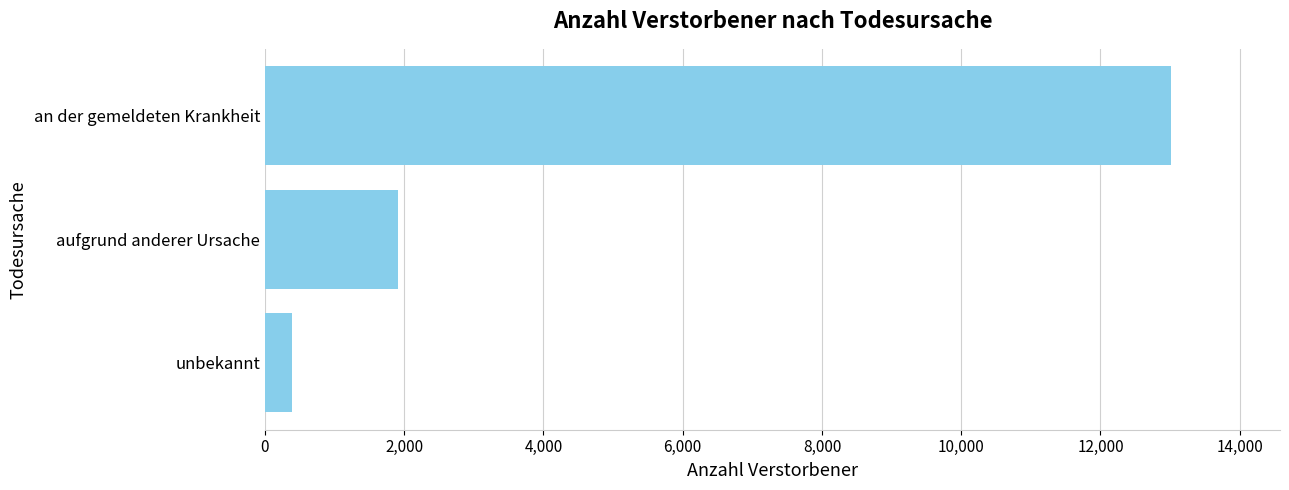

Is it true that the value at an der gemeldeten Krankheit is 13016?

True